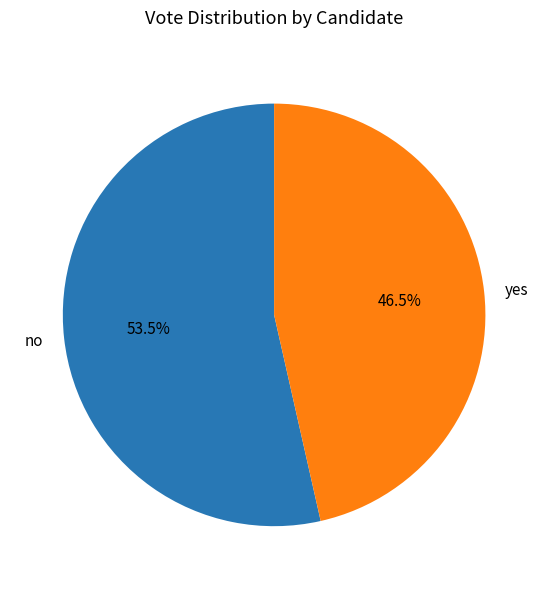

Does yes account for over 50% of the chart?

No